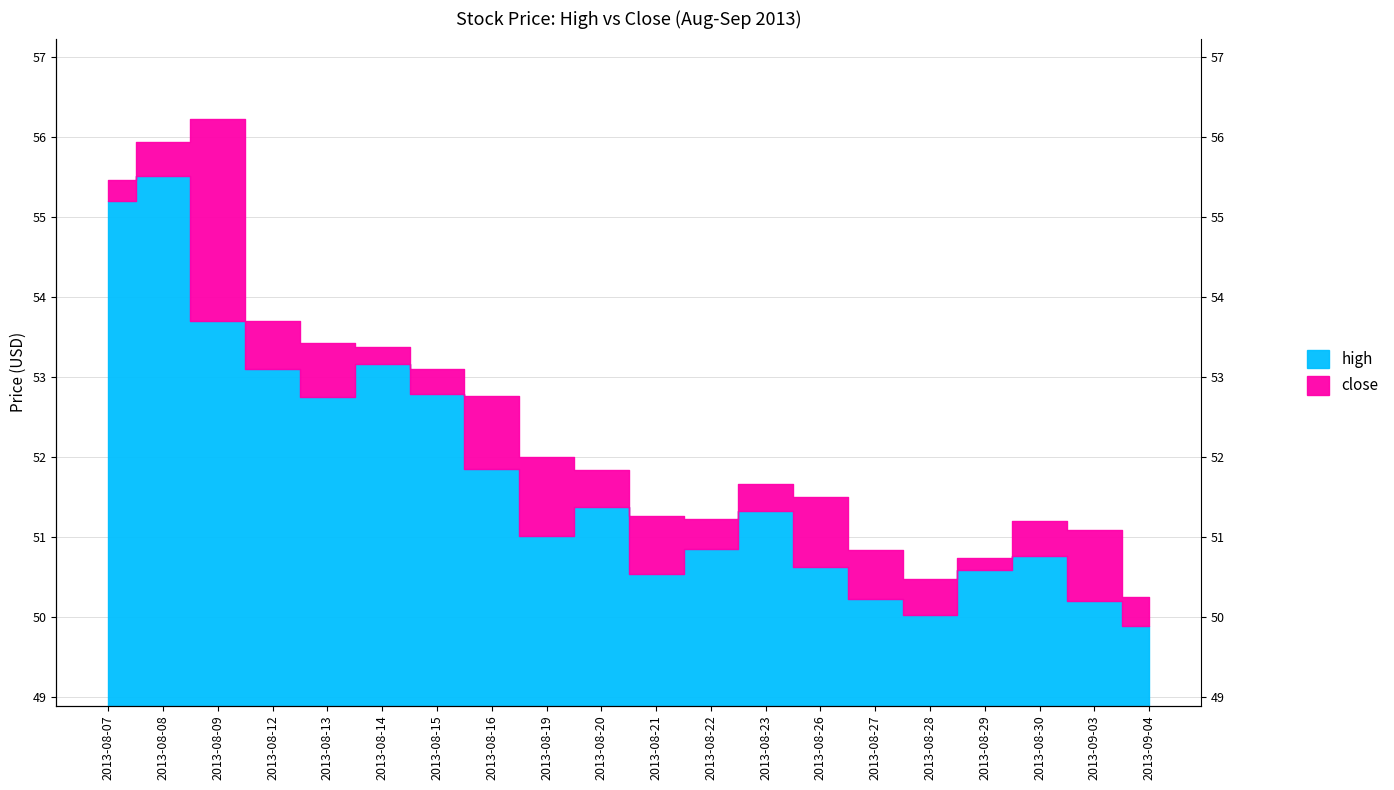

What is the label of the 1st point from the left?

2013-08-07